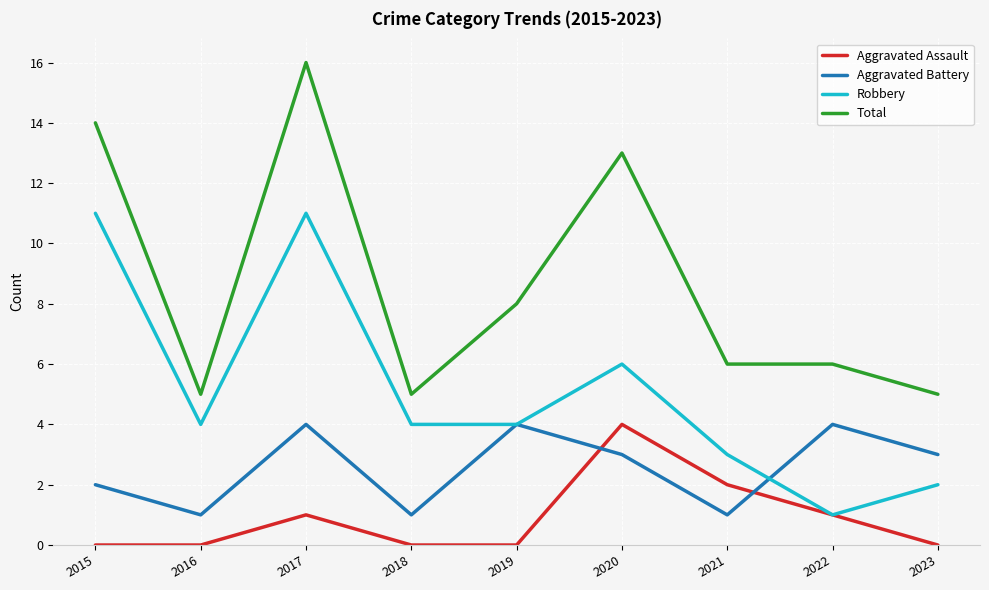

Where is the first local maximum for Robbery?

2017